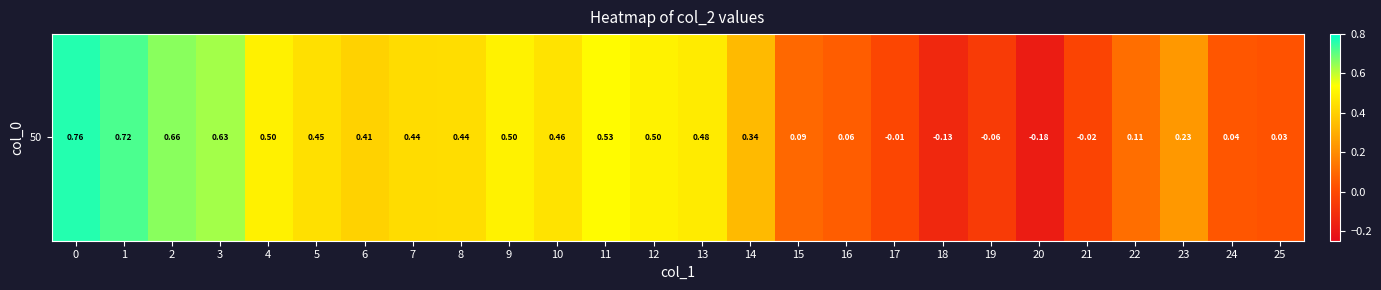

What is the difference between the values at 14 and 7?

0.1